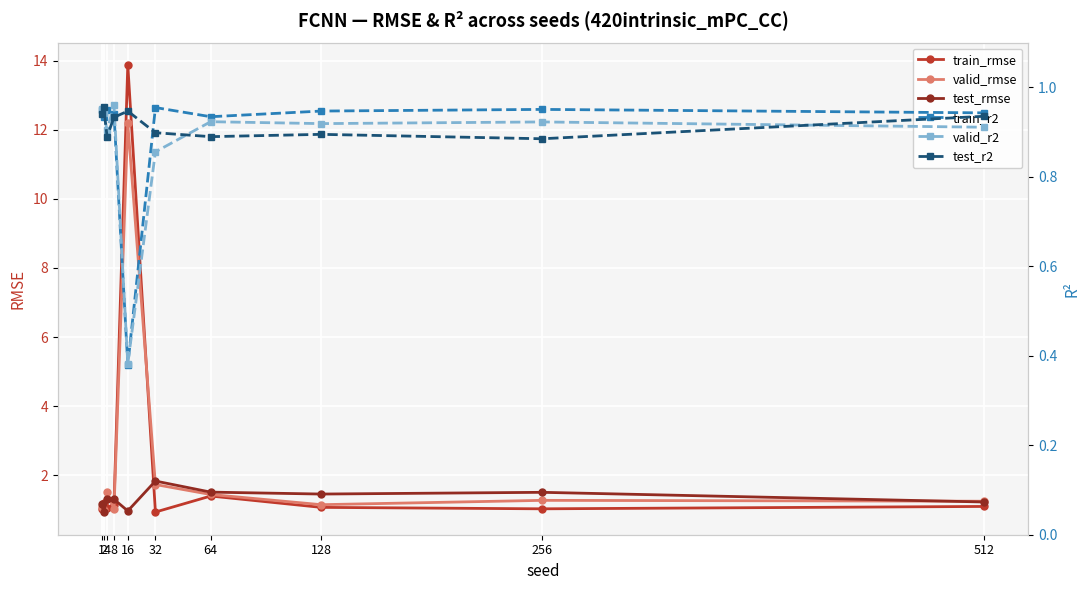

Reading left to right, transcribe all the data shown in this chart.

train_rmse: 1.0	1.2	1.1	1.2	13.9	0.9	1.4	1.1	1.0	1.1
valid_rmse: 1.1	1.0	1.5	1.0	12.2	1.7	1.4	1.2	1.3	1.3
test_rmse: 1.2	0.9	1.3	1.3	1.0	1.8	1.5	1.5	1.5	1.2
train_r2: 0.9	0.9	0.9	0.9	0.4	1.0	0.9	0.9	1.0	0.9
valid_r2: 1.0	0.9	0.9	1.0	0.4	0.9	0.9	0.9	0.9	0.9
test_r2: 0.9	1.0	0.9	0.9	0.9	0.9	0.9	0.9	0.9	0.9